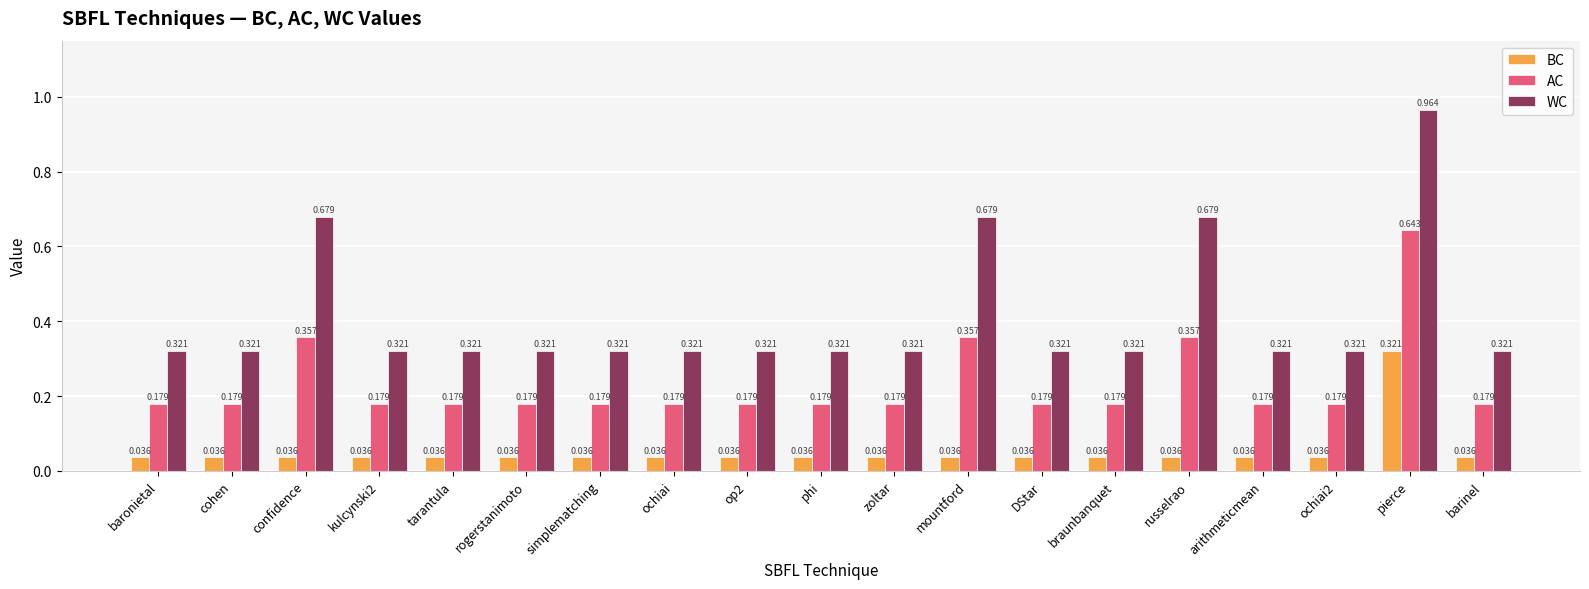

Which category has the highest value in the BC series?

pierce